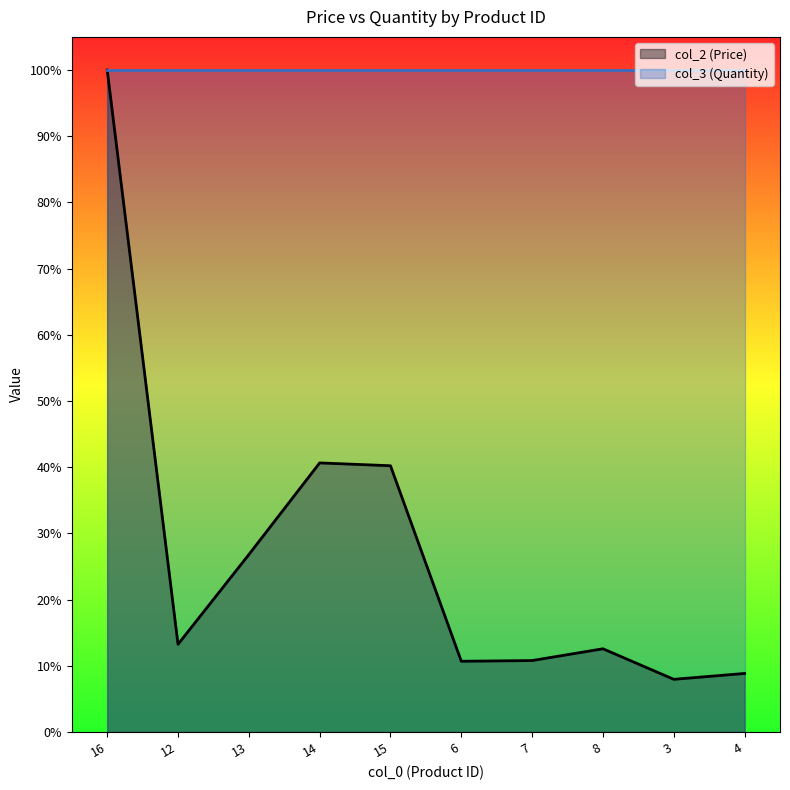

What is the maximum value shown in the chart?

1.0